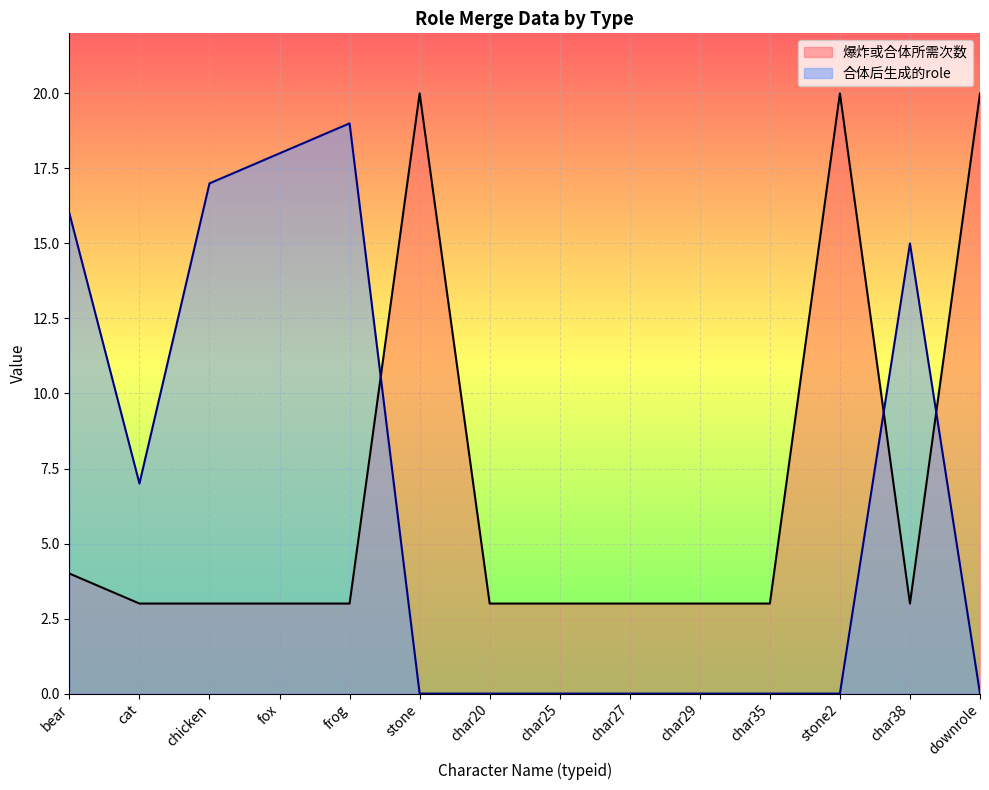

At which label is mergeToRole closest to 9?

cat